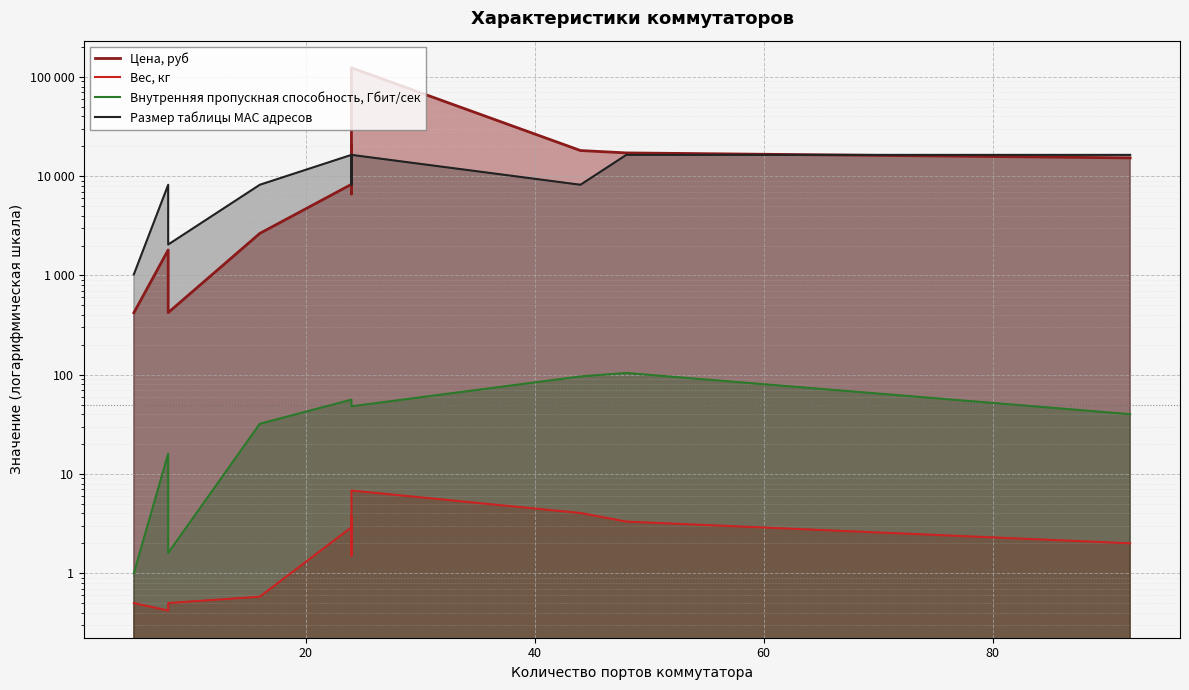

What is the average value of the Вес, кг series?

2.4